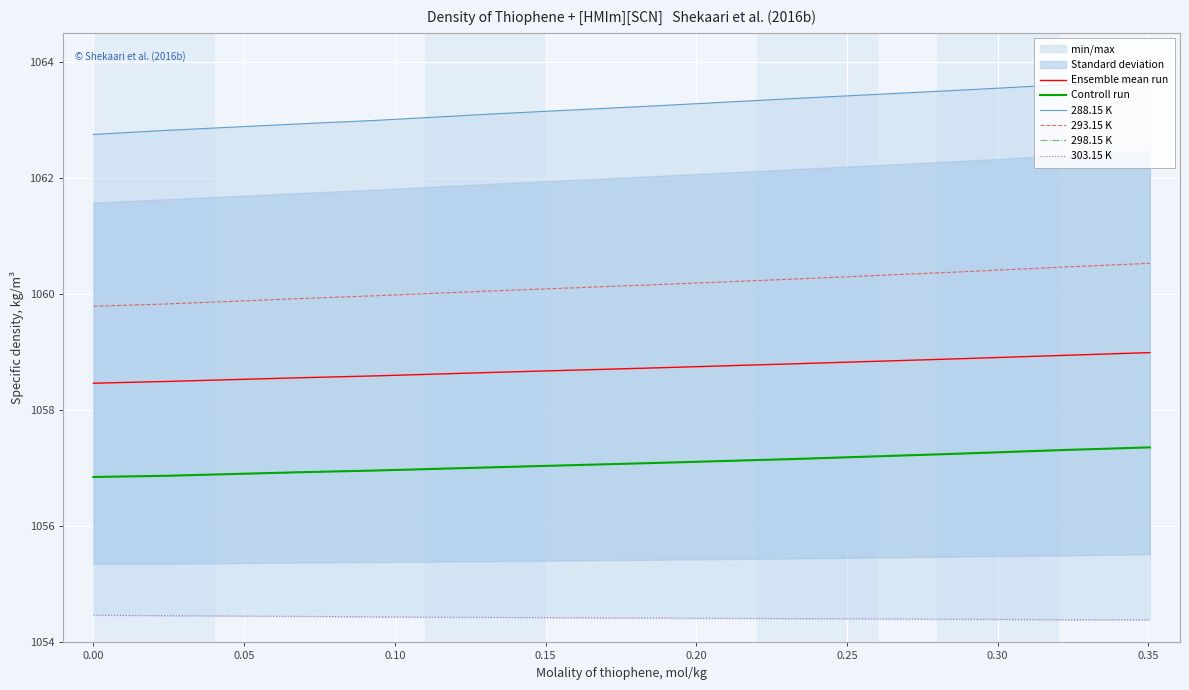

What is the difference between the highest and lowest values at 0.10?

8.5